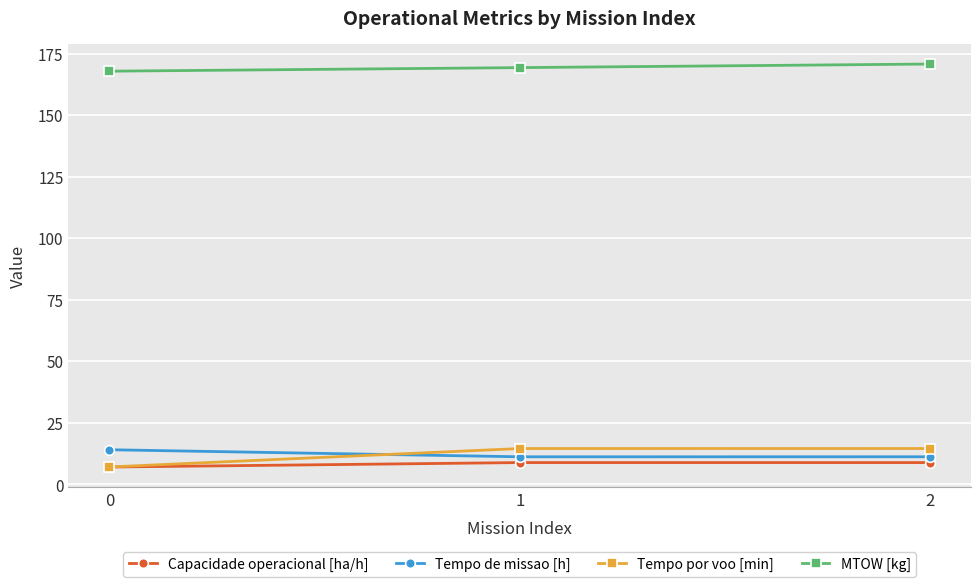

Which series changed the most between 0 and 1?

Tempo por voo [min]